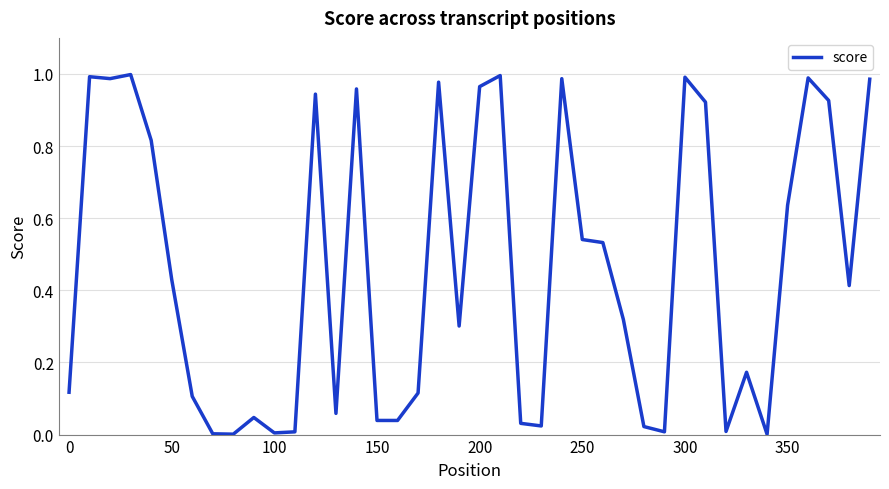

The value at 50 is 0.6. True or false?

False